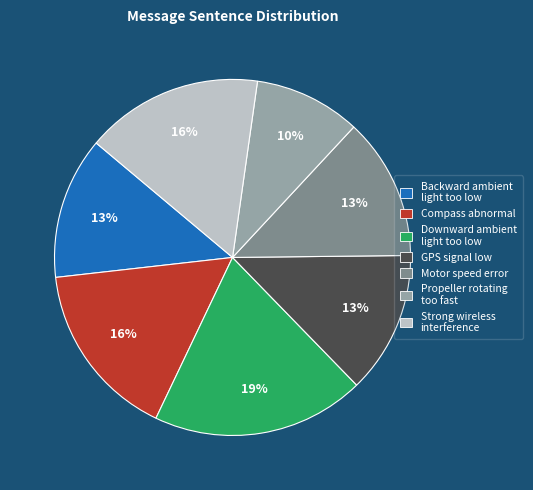

Does Backward ambient light too low account for over 50% of the chart?

No